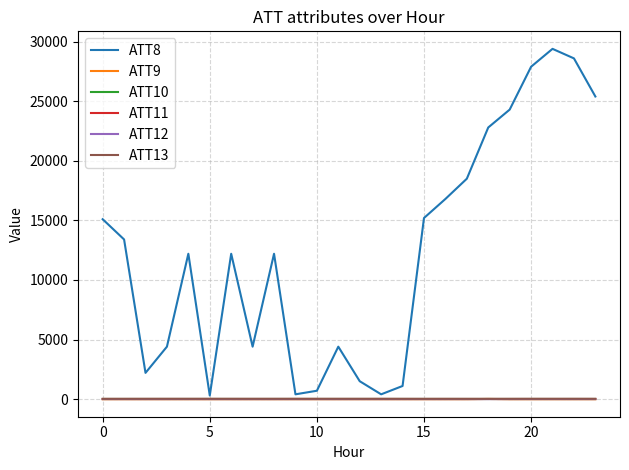

What is the label of the 17th point from the right?

7